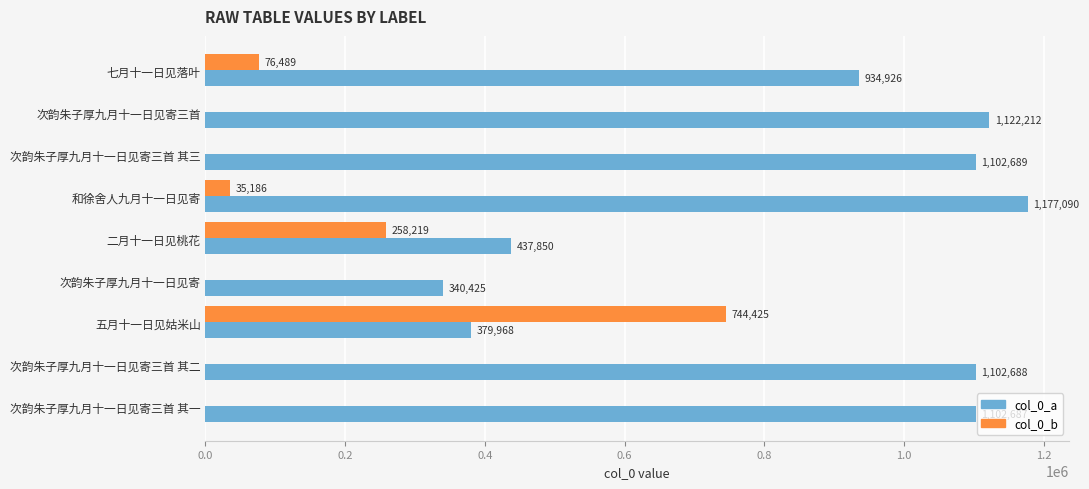

What is the highest value of the col_0_b series?

744425